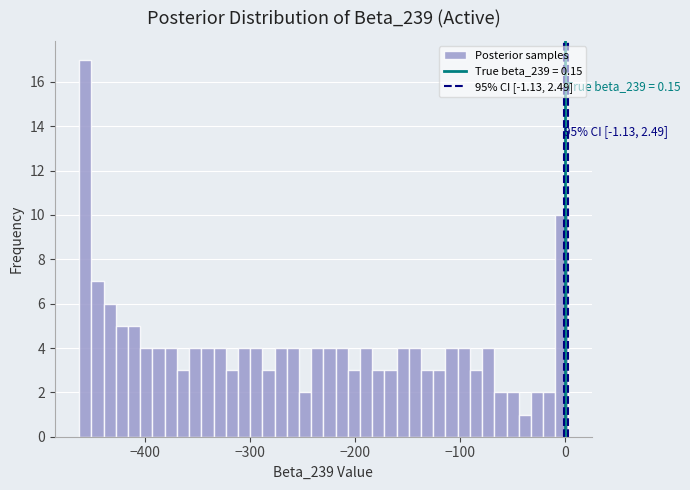

Around what value on the x-axis is the tallest bar? Give the approximate position of its centre, as read against the axis.

-460